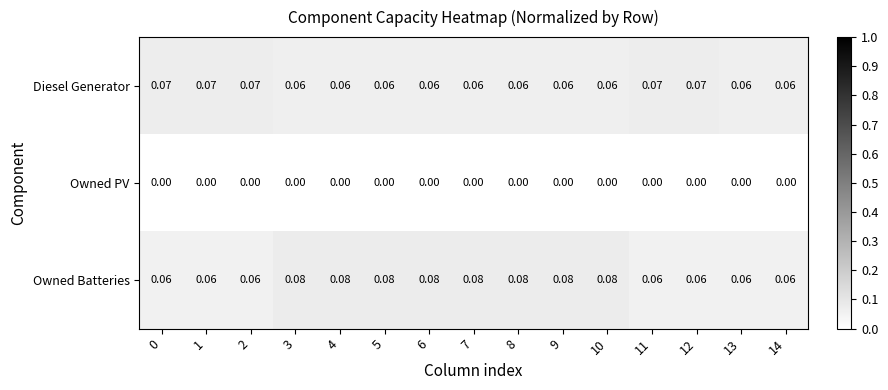

Rank the series by their maximum value, from lowest to highest.

Owned PV, Diesel Generator, Owned Batteries